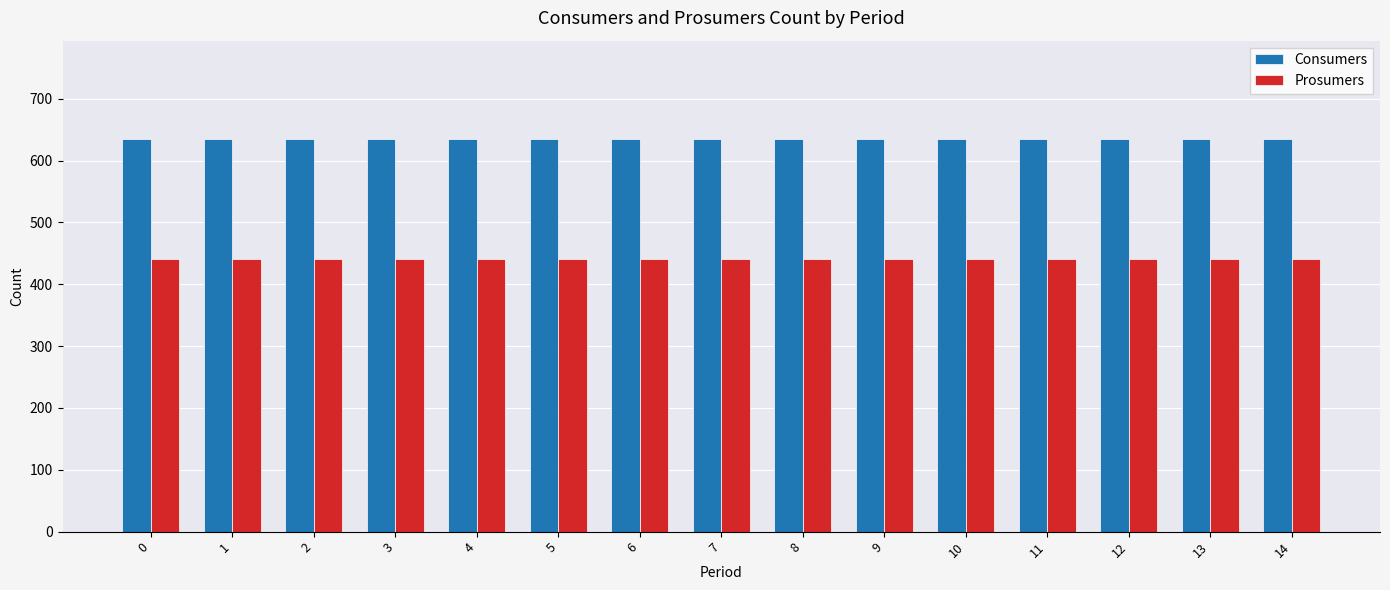

Read the Consumers value at 11.

635